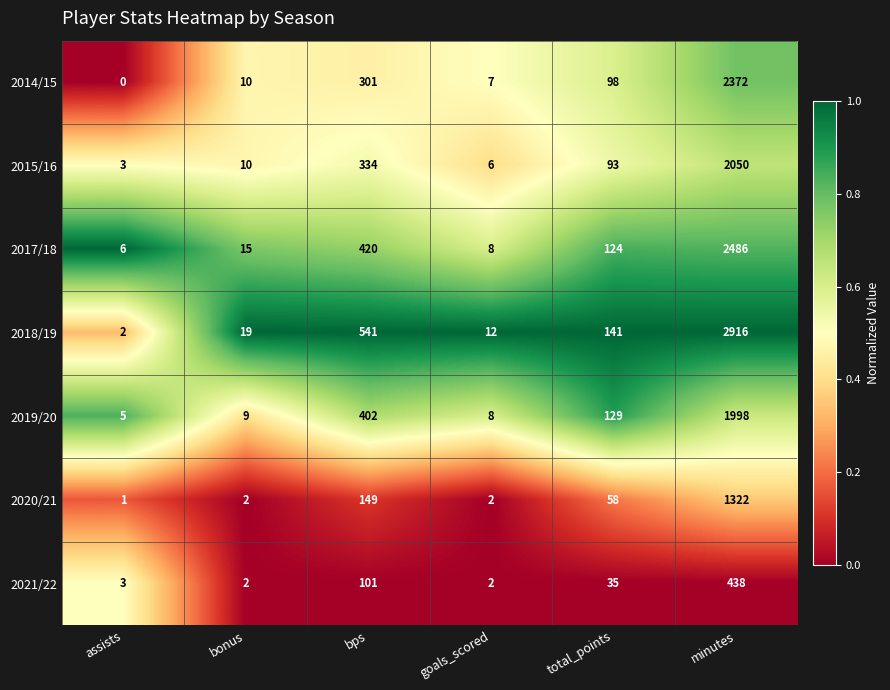

Which series has the widest spread of values?

2018/19